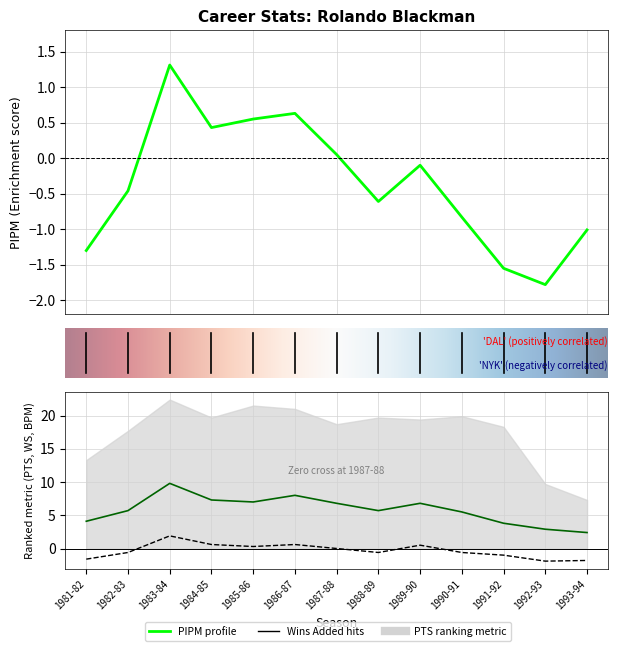

Reading left to right, what are all the values shown in this chart?

WS: 1981-82=4.1	1982-83=5.7	1983-84=9.8	1984-85=7.3	1985-86=7.0	1986-87=8.0	1987-88=6.8	1988-89=5.7	1989-90=6.8	1990-91=5.5	1991-92=3.8	1992-93=2.9	1993-94=2.4
BPM: 1981-82=-1.6	1982-83=-0.6	1983-84=1.9	1984-85=0.6	1985-86=0.3	1986-87=0.6	1987-88=0.0	1988-89=-0.6	1989-90=0.5	1990-91=-0.6	1991-92=-1.0	1992-93=-1.9	1993-94=-1.8